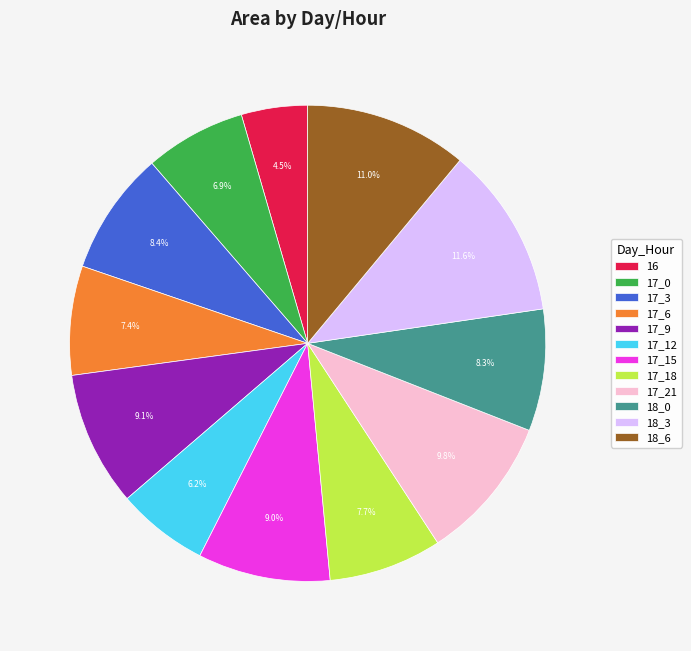

What percentage is the 17_9 slice, to the nearest percent?

9%